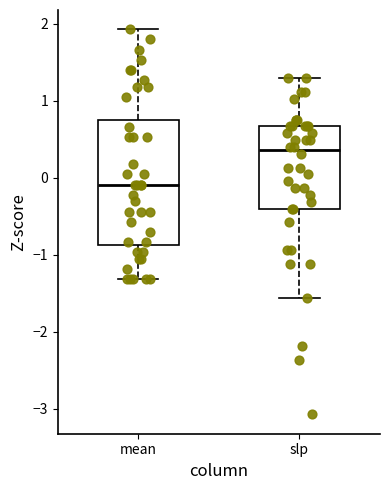

Which box is the tallest, from its lower edge to its upper edge?

mean